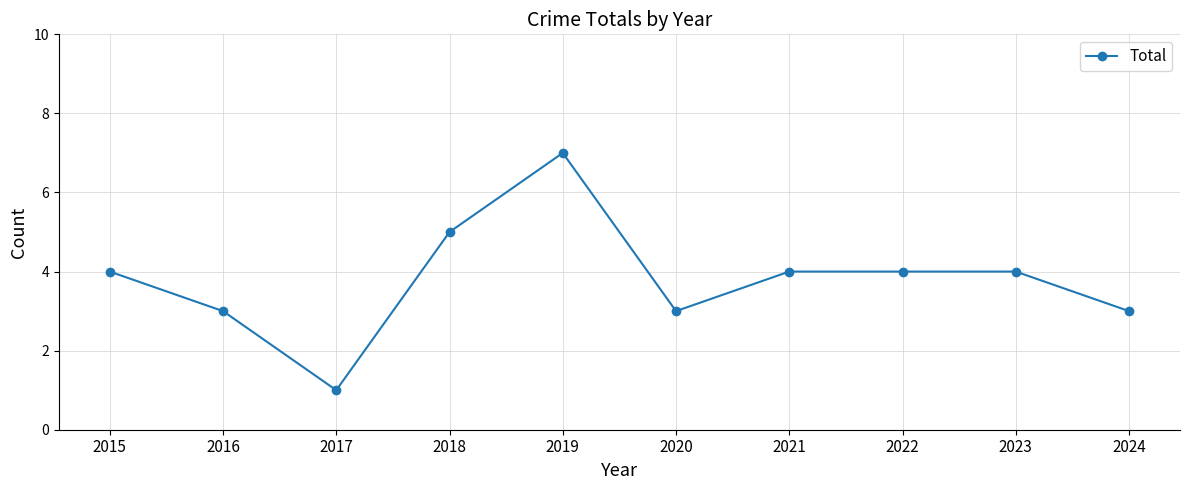

Where is the first local minimum?

2017